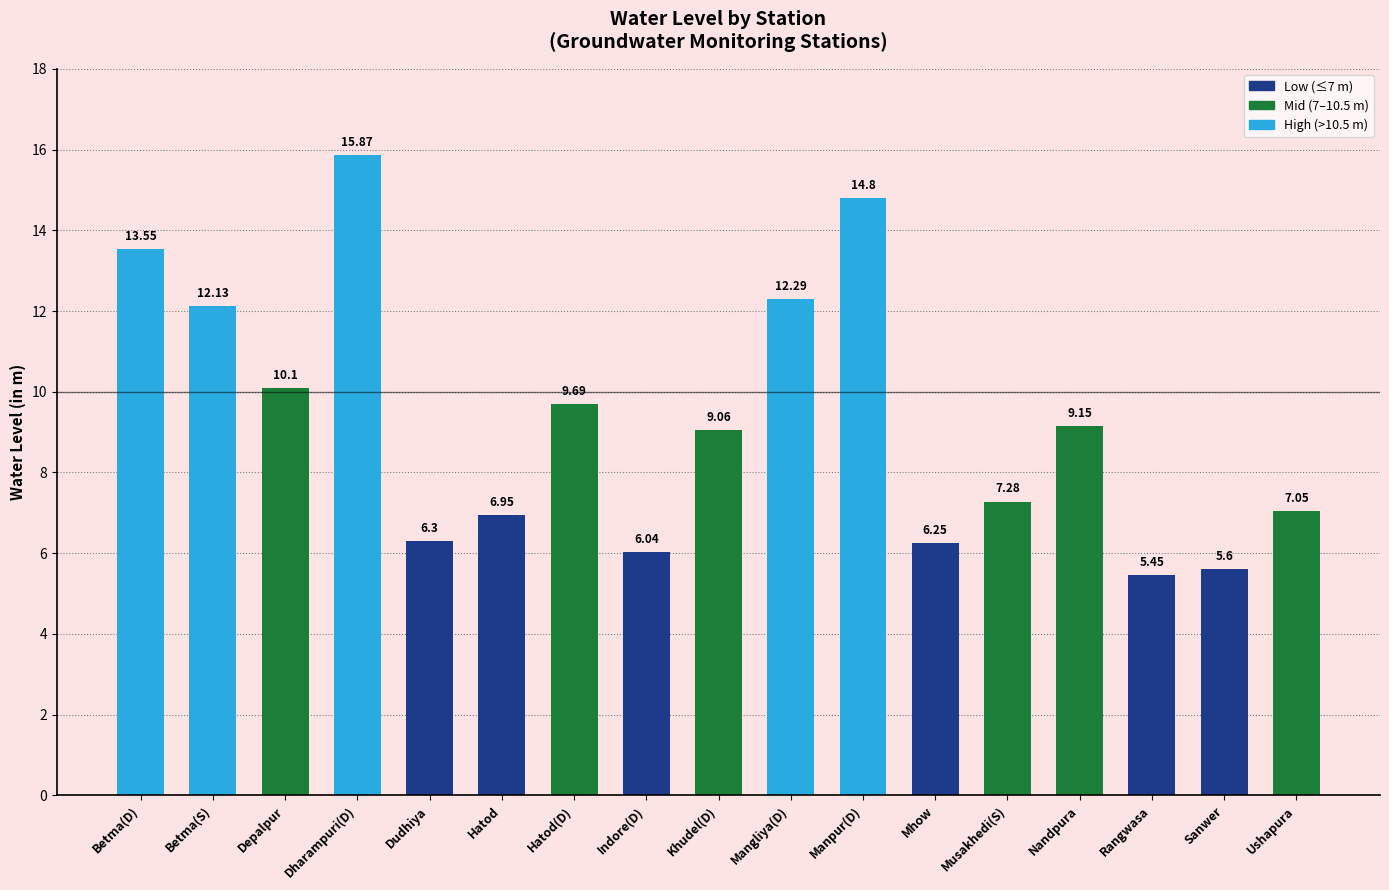

What is the label of the 2nd bar from the right?

Sanwer